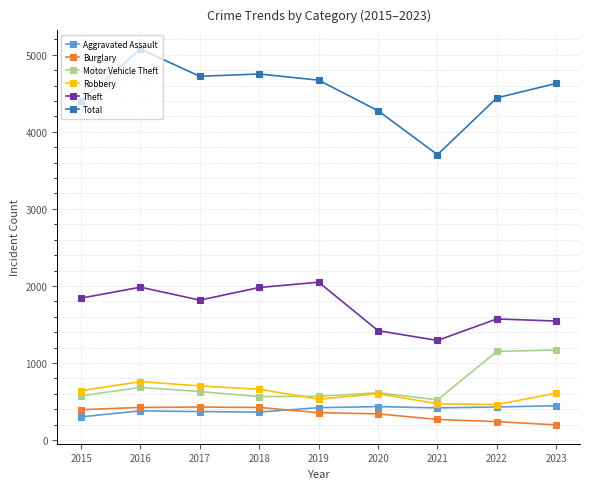

What is the lowest value of the Robbery series?

462